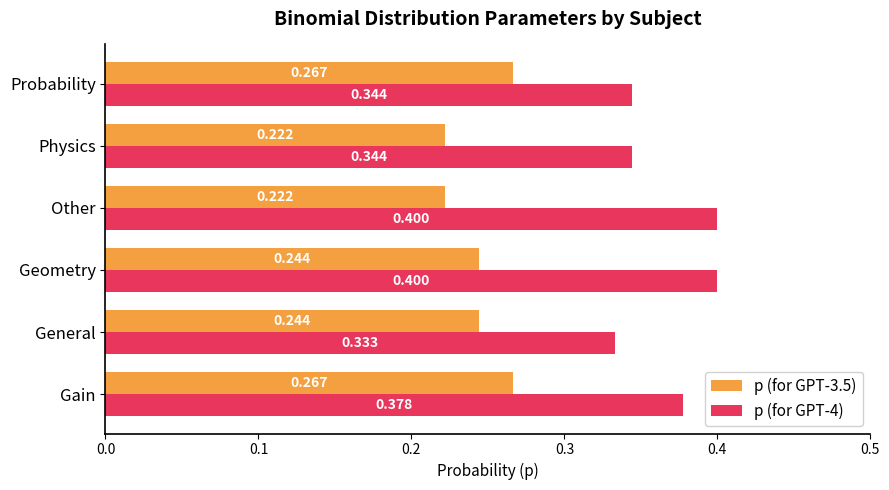

Which category has the lowest value in the p (for GPT-4) series?

General